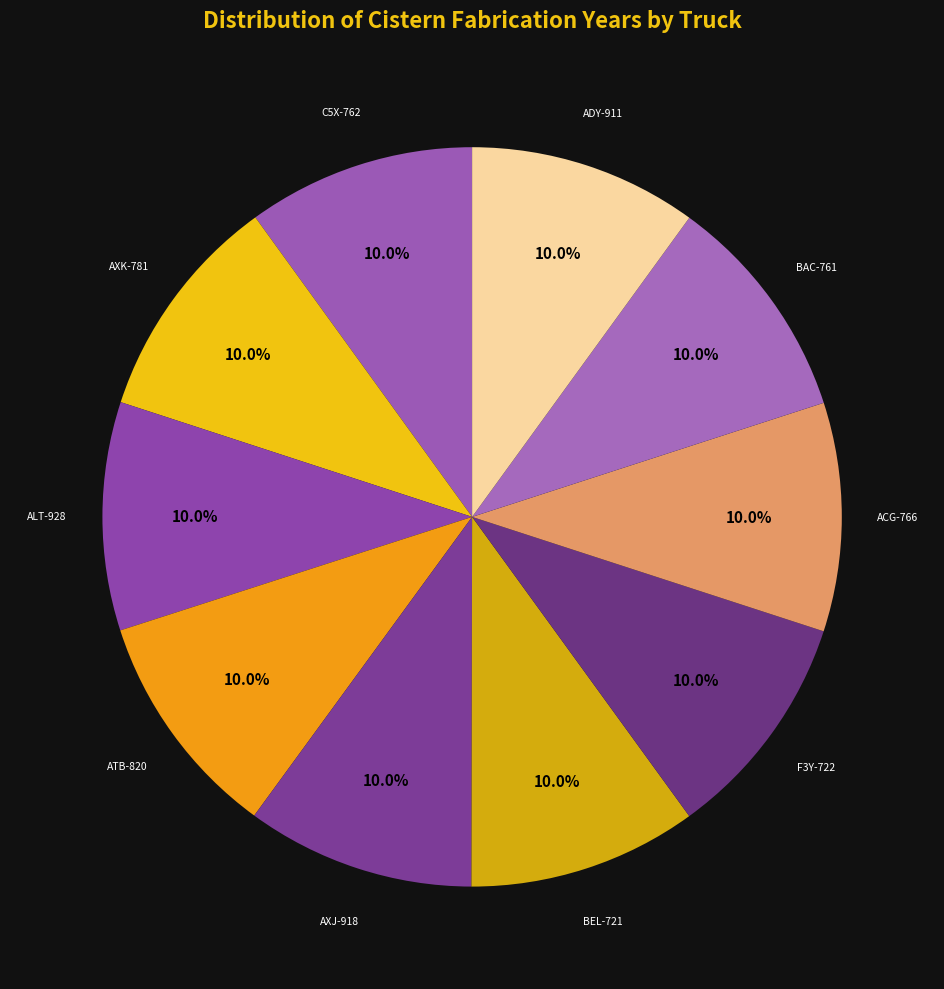

Is there any slice that represents more than half of the pie?

No